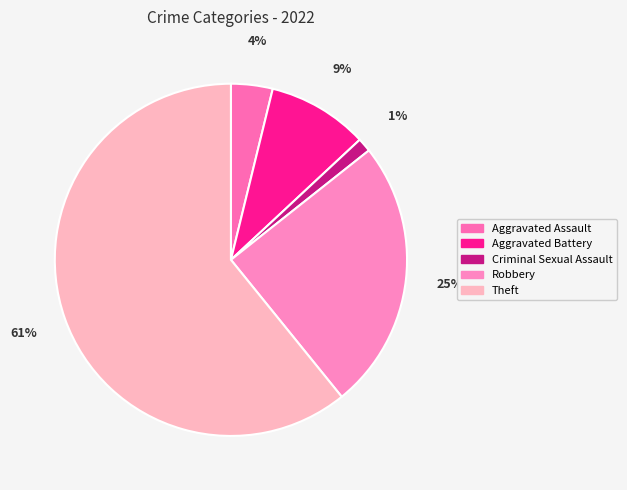

Does any single category account for the majority?

Yes